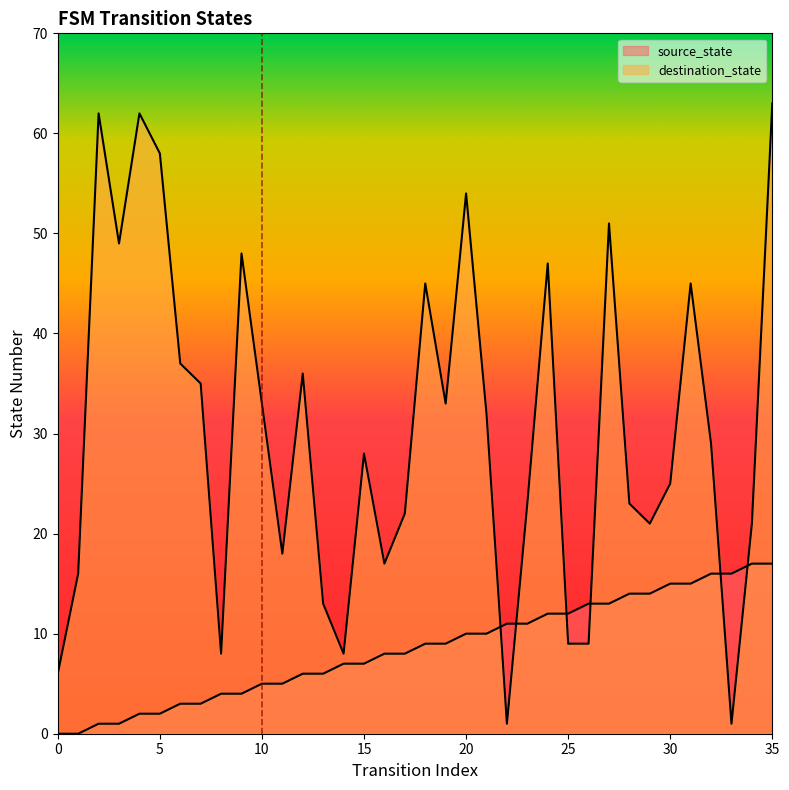

The value of source_state at 8 is 3. True or false?

False